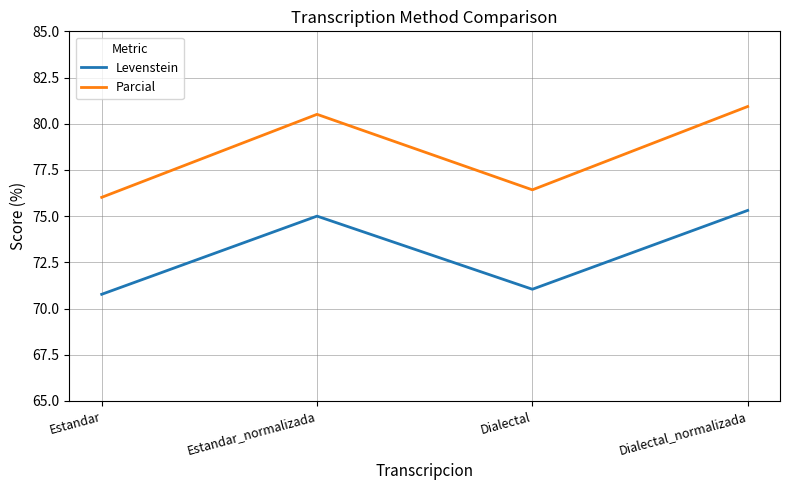

What is the difference between the maximum and second lowest values in the Levenstein series?

4.3